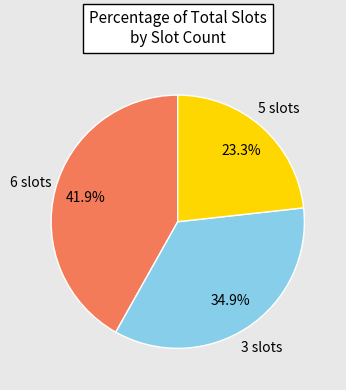

Is there any slice that represents more than half of the pie?

No